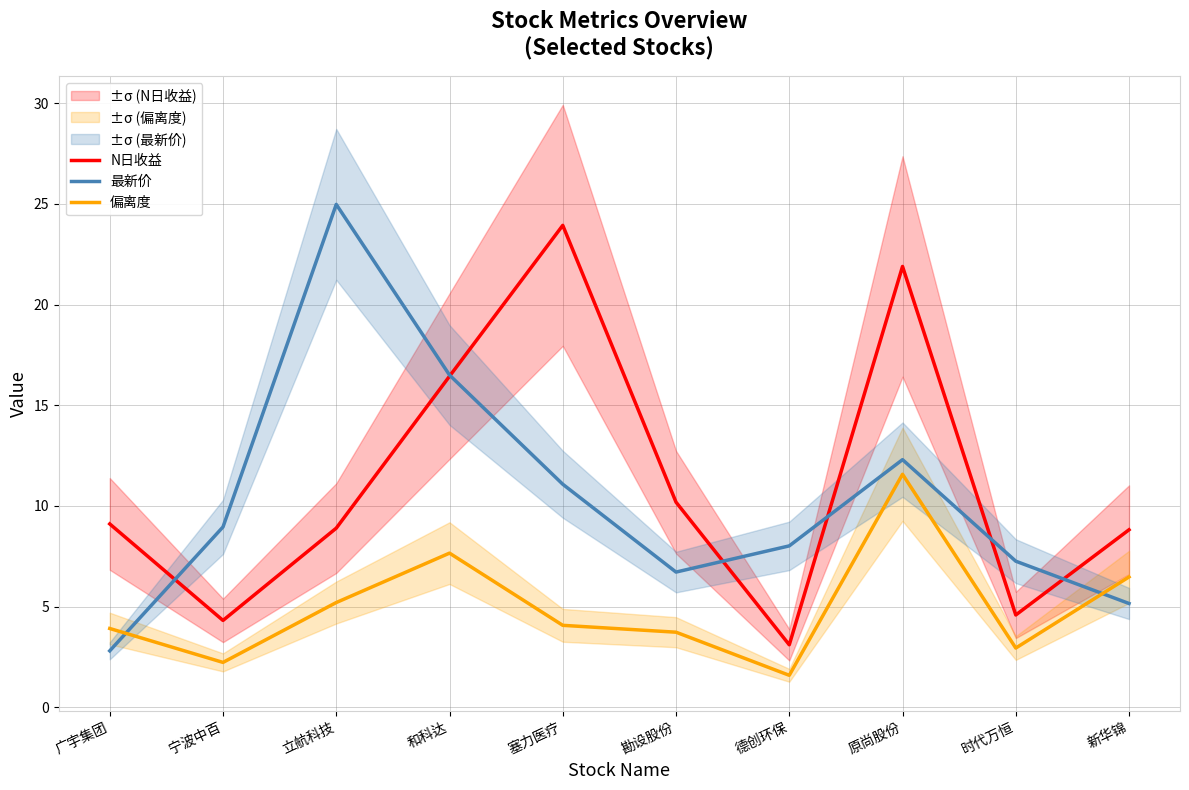

What is the sum of all N日收益 values?

111.3